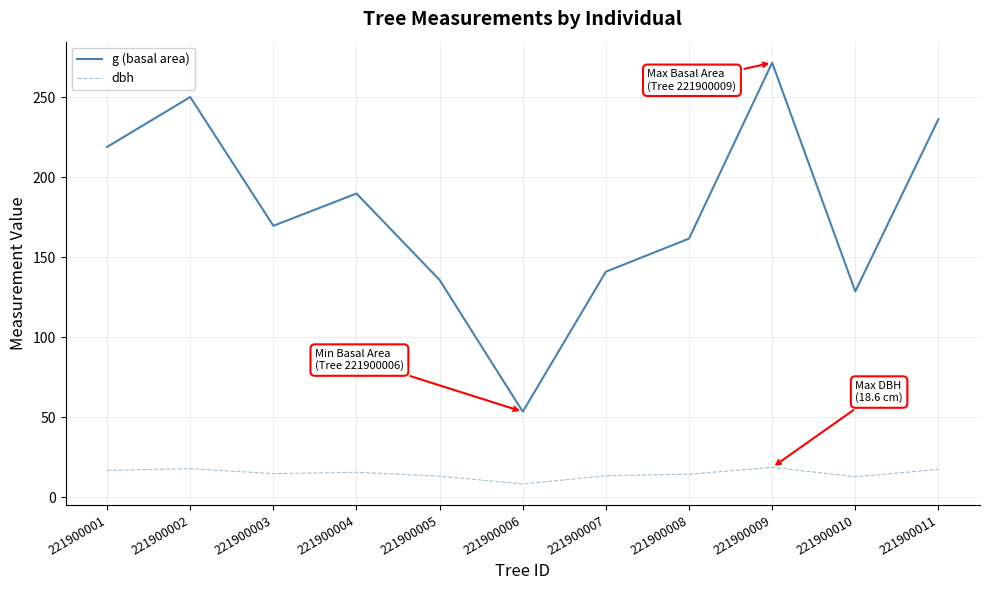

What is the minimum value for g (basal area)?

53.5